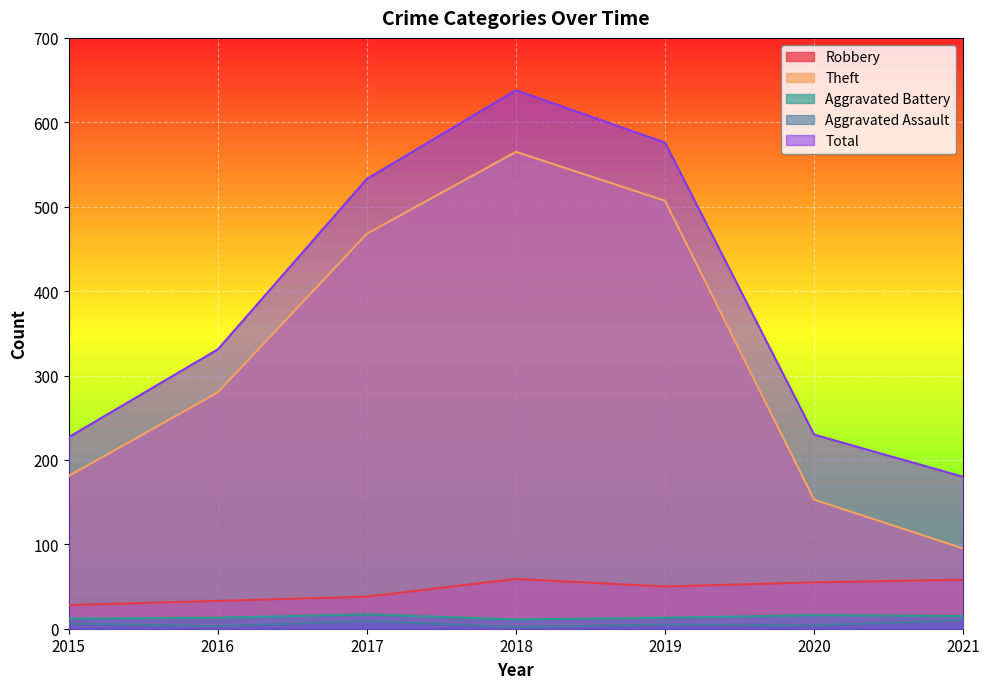

Count the number of categories in the chart.

7